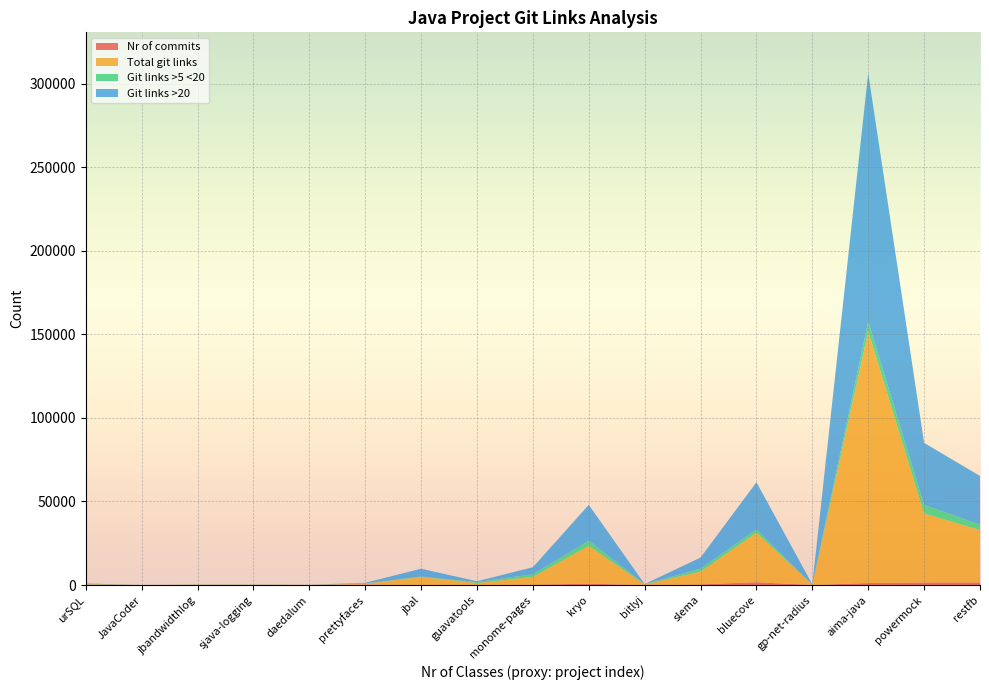

Reading left to right, transcribe all the data shown in this chart.

Nr of commits: urSQL=89	JavaCoder=11	jbandwidthlog=54	sjava-logging=62	daedalum=29	prettyfaces=207	jbal=113	guavatools=85	monome-pages=280	kryo=743	bitlyj=81	slema=368	bluecove=1679	gp-net-radius=28	aima-java=1181	powermock=1512	restfb=1545
Total git links: urSQL=415	JavaCoder=6	jbandwidthlog=108	sjava-logging=113	daedalum=52	prettyfaces=549	jbal=4700	guavatools=1087	monome-pages=4600	kryo=22701	bitlyj=241	slema=7671	bluecove=29652	gp-net-radius=152	aima-java=150571	powermock=41270	restfb=31345
Git links >5 <20: urSQL=259	JavaCoder=0	jbandwidthlog=107	sjava-logging=113	daedalum=48	prettyfaces=211	jbal=250	guavatools=560	monome-pages=1582	kryo=3051	bitlyj=180	slema=1741	bluecove=1925	gp-net-radius=54	aima-java=5855	powermock=5085	restfb=3251
Git links >20: urSQL=190	JavaCoder=0	jbandwidthlog=0	sjava-logging=0	daedalum=0	prettyfaces=358	jbal=4678	guavatools=517	monome-pages=4182	kryo=21491	bitlyj=38	slema=6642	bluecove=28244	gp-net-radius=119	aima-java=148602	powermock=37178	restfb=29112